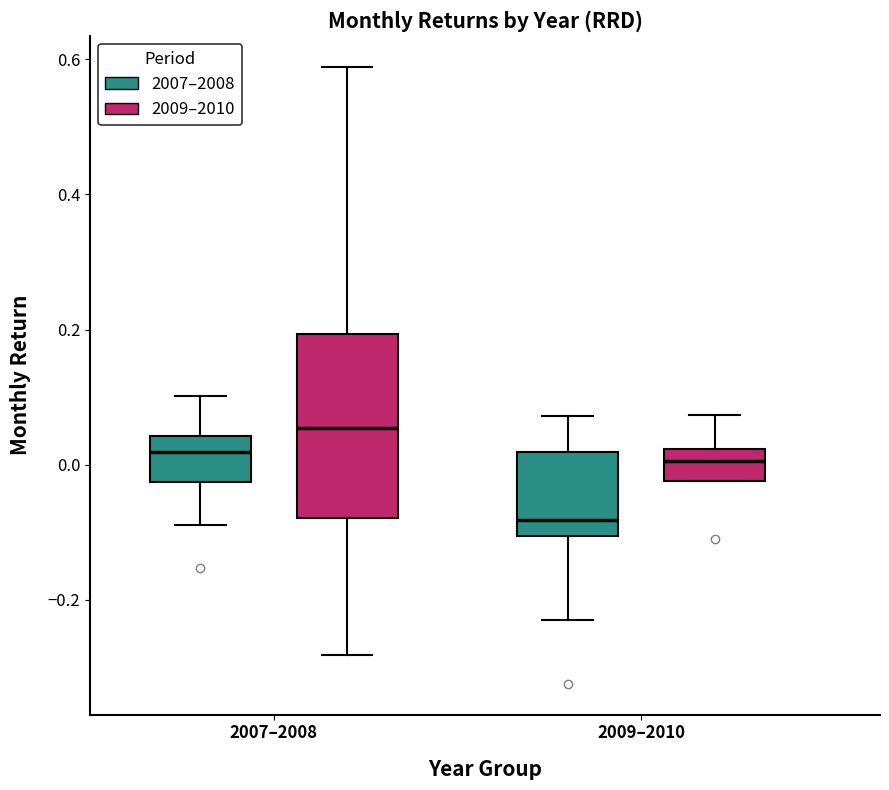

Which box has the lowest median line?

2009–2010 (2007–2008)